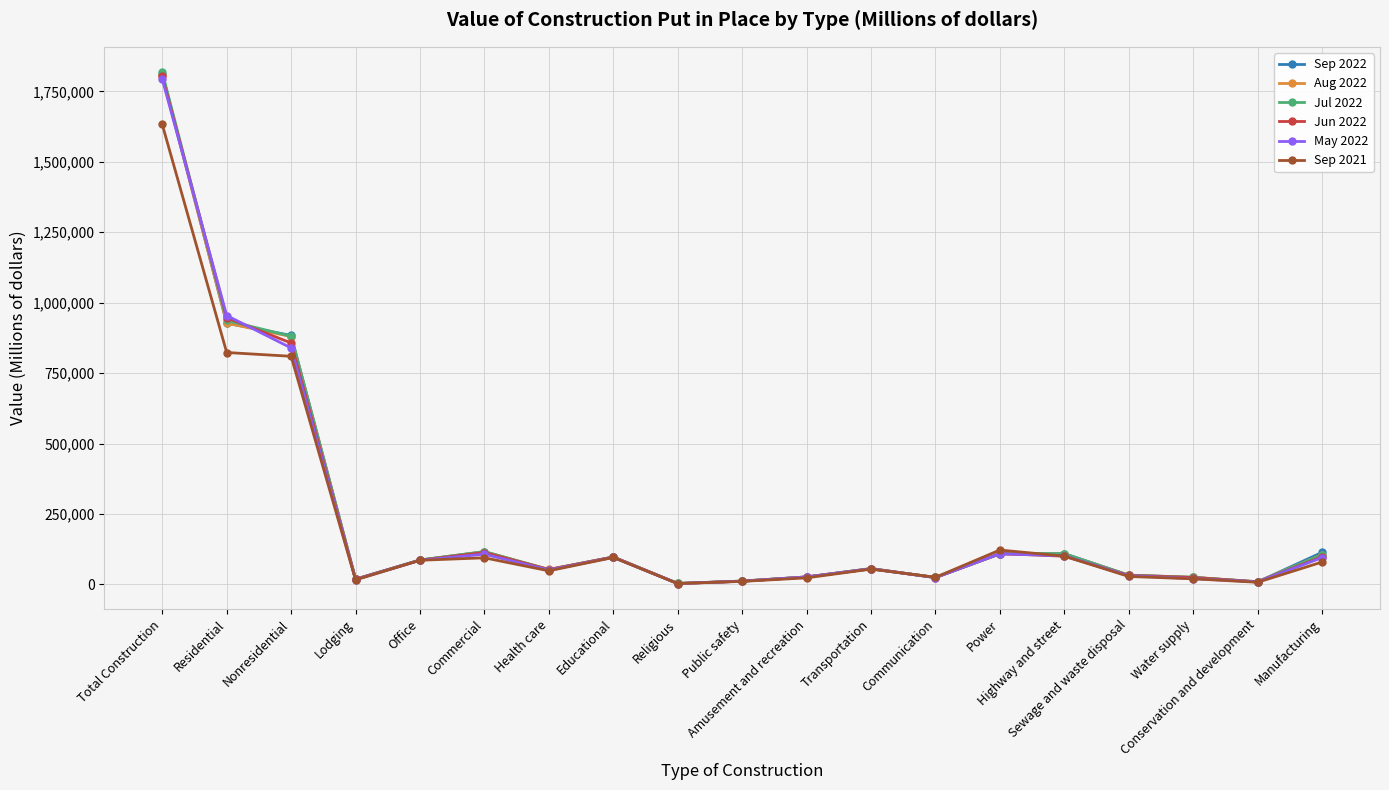

What is the greatest value displayed?

1817862